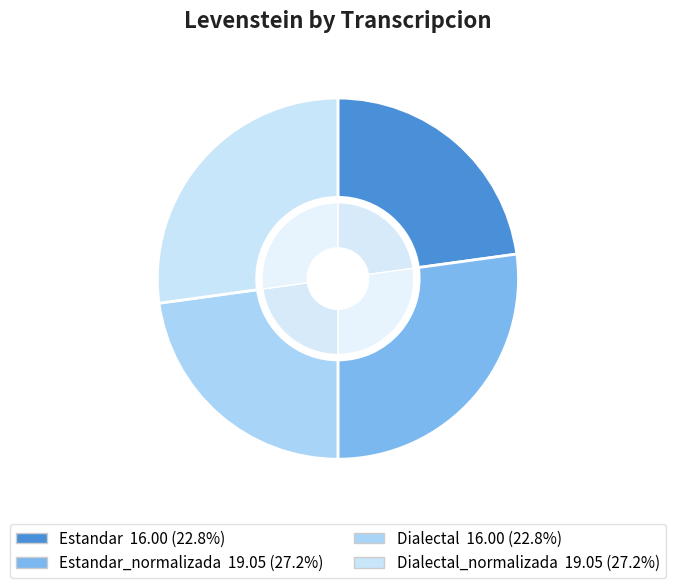

How many segments does this pie chart have?

4